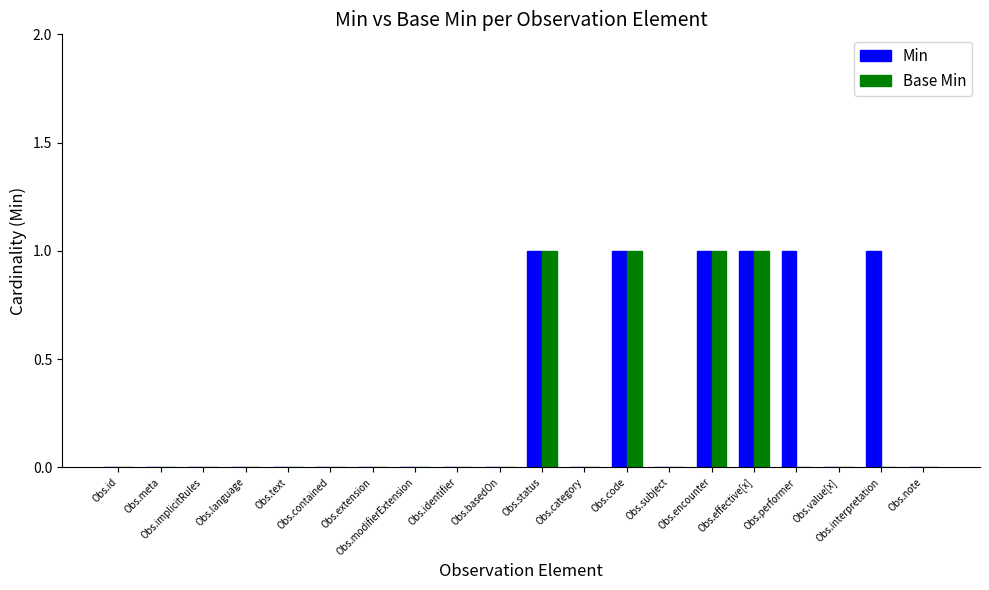

Which series has the largest total across all categories?

Min